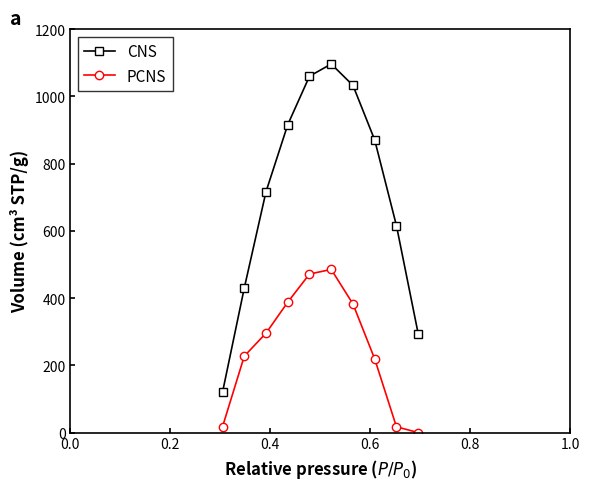

What is the average value of the CNS series?

715.5